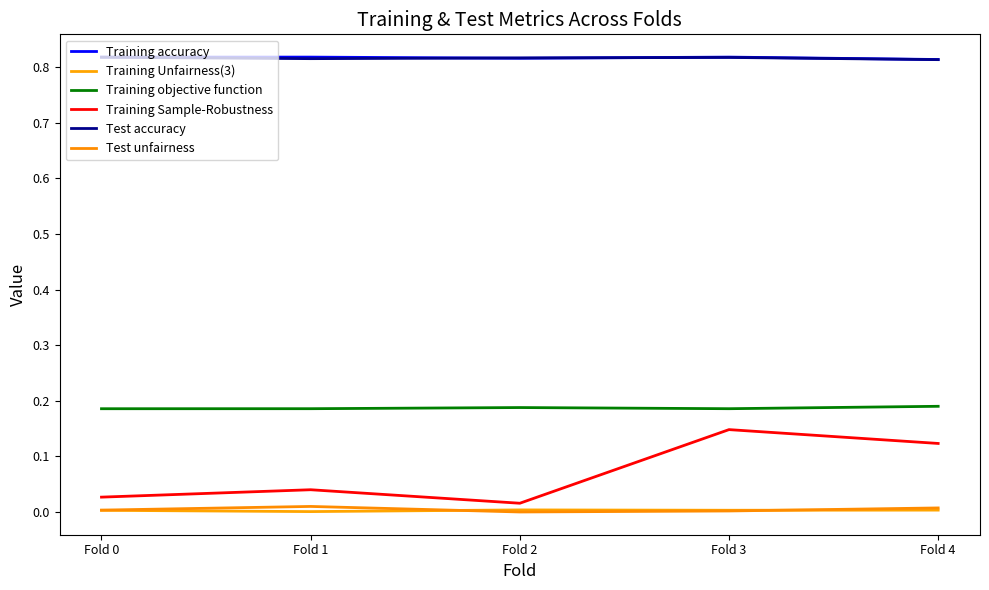

What is the average value of the Training accuracy series?

0.8